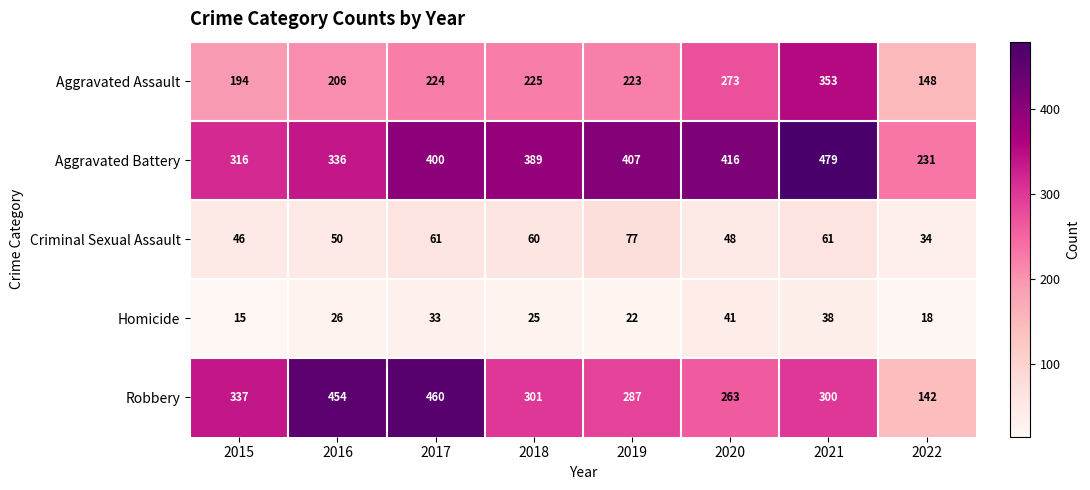

Read the Homicide value at 2018, to the nearest 5.

25